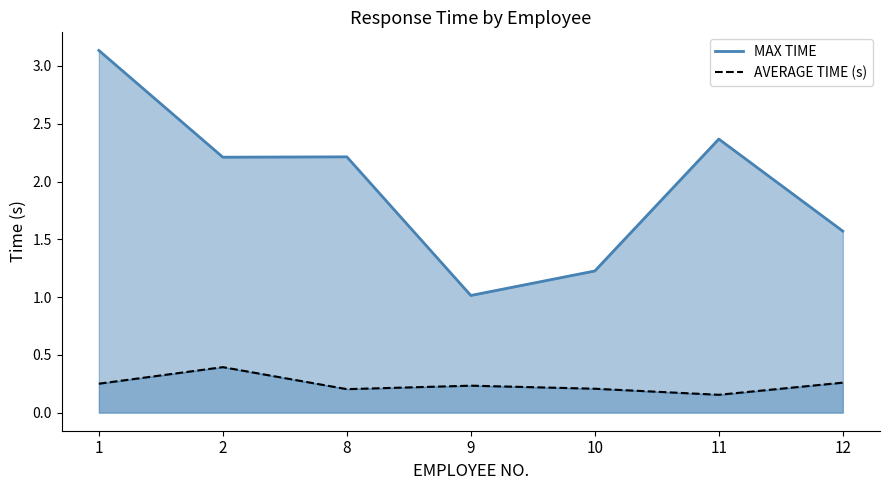

Is it true that MAX TIME (line) equals 1.2 at 10?

True